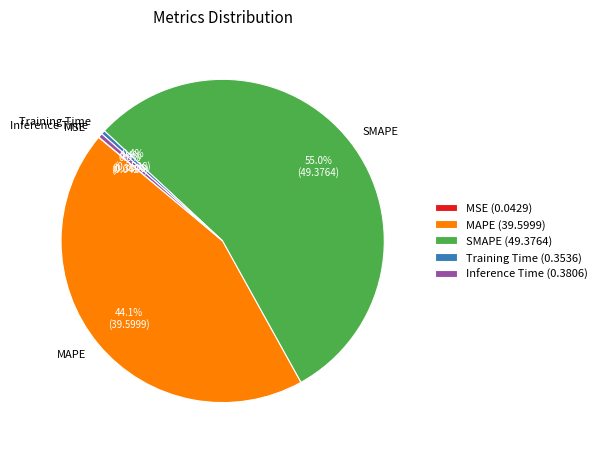

Do Training Time and Inference Time together represent more than half of the pie?

No